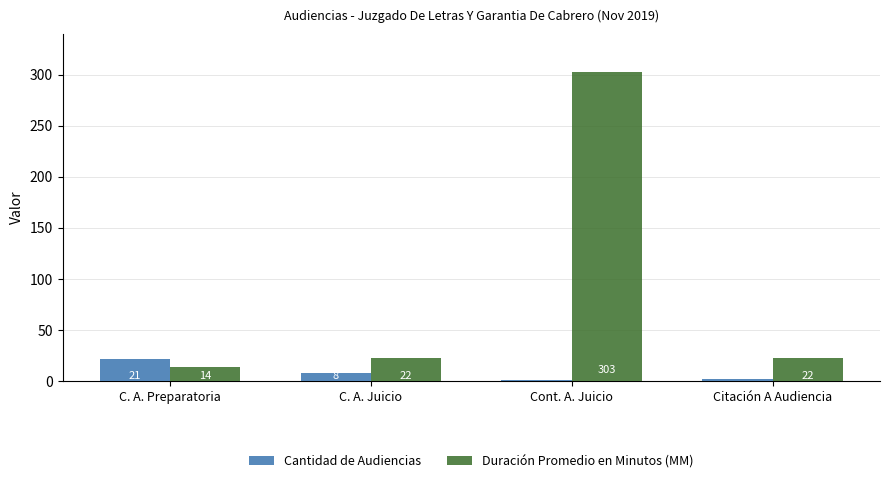

Which series changed the most between C. A. Preparatoria and Cont. A. Juicio?

Duración Promedio en Minutos (MM)